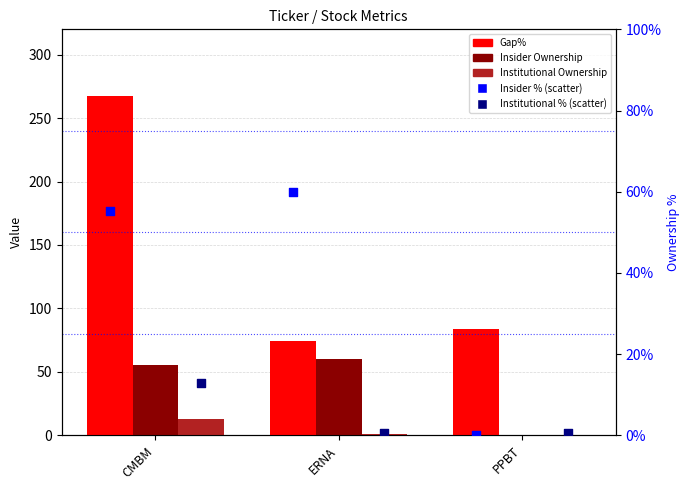

At how many categories does at least one series exceed 260?

1